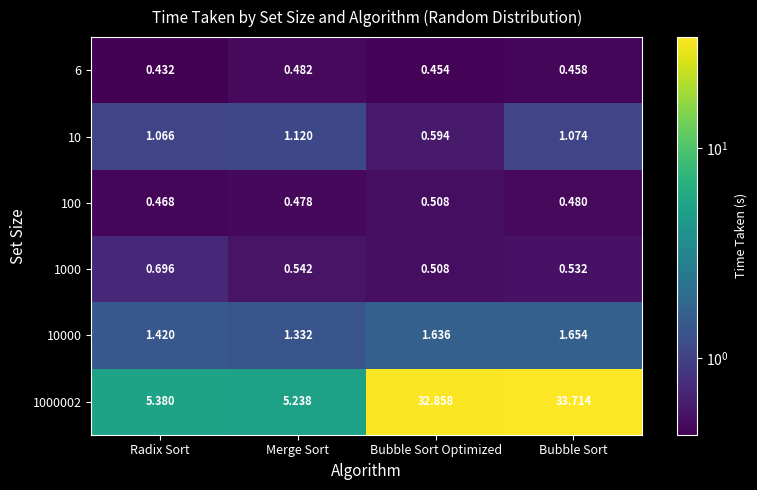

Where is 10000 nearest to the value 1?

Merge Sort